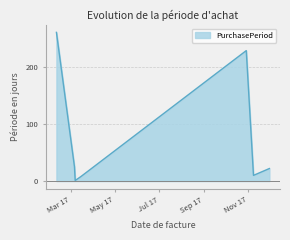

What is the maximum value shown in the chart?

261